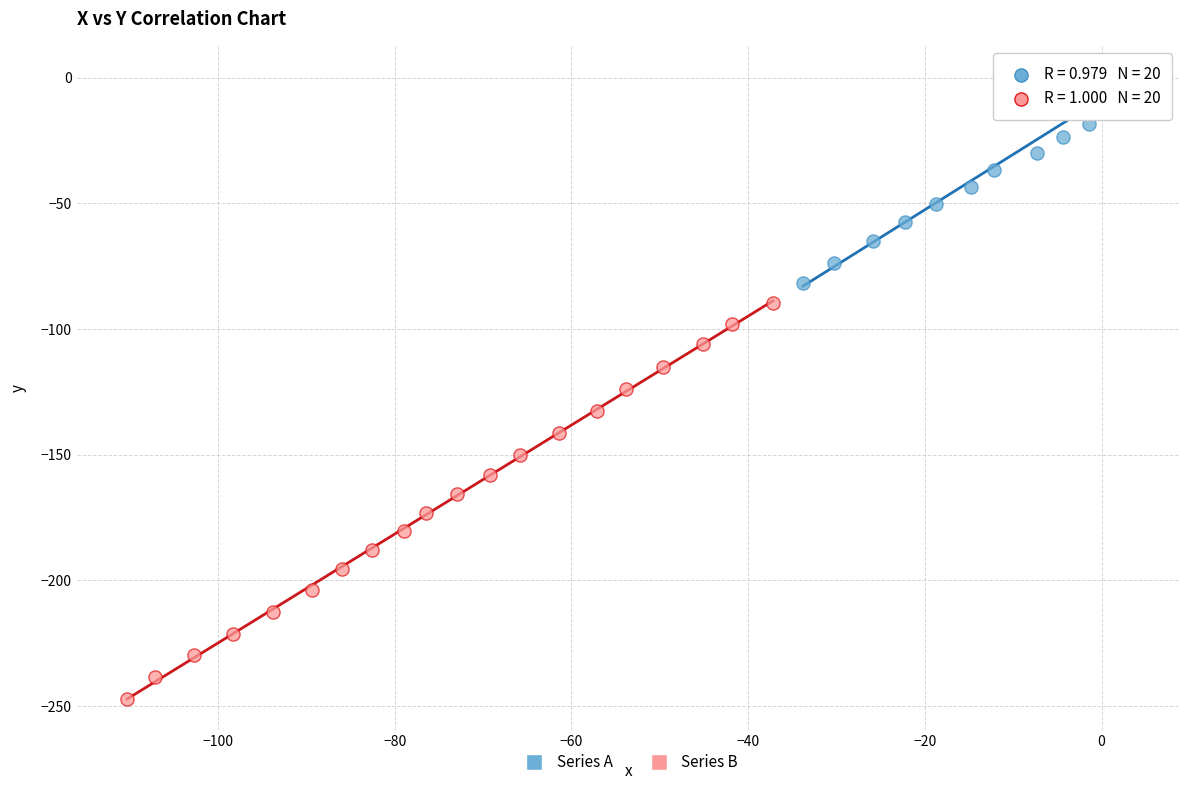

Which series contains the highest Y value?

Series A